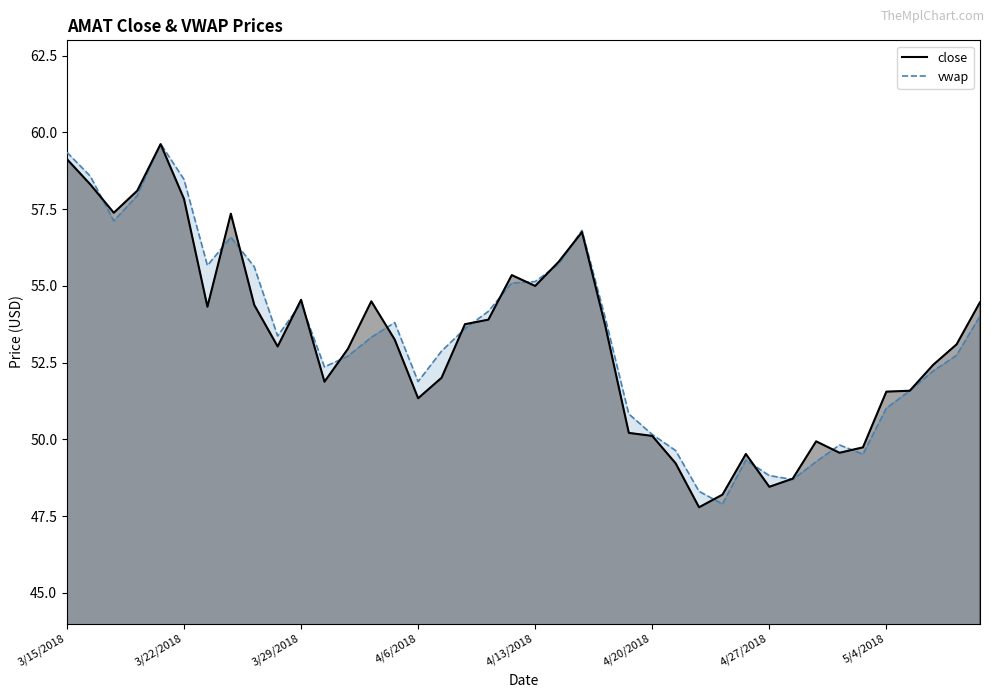

True or false: vwap and close intersect in this chart.

True